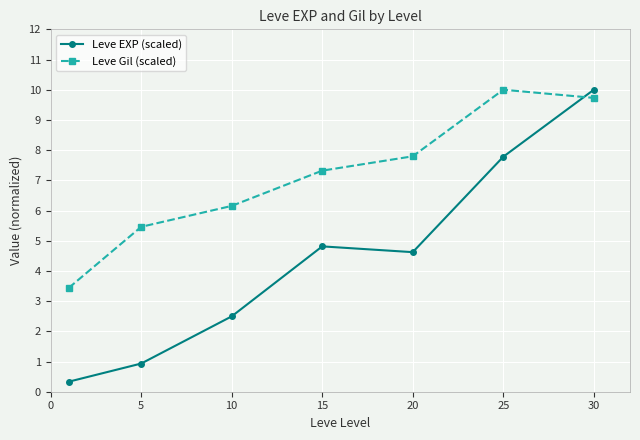

Which series ends up on top after the final intersection of Leve Gil (scaled) and Leve EXP (scaled)?

Leve EXP (scaled)